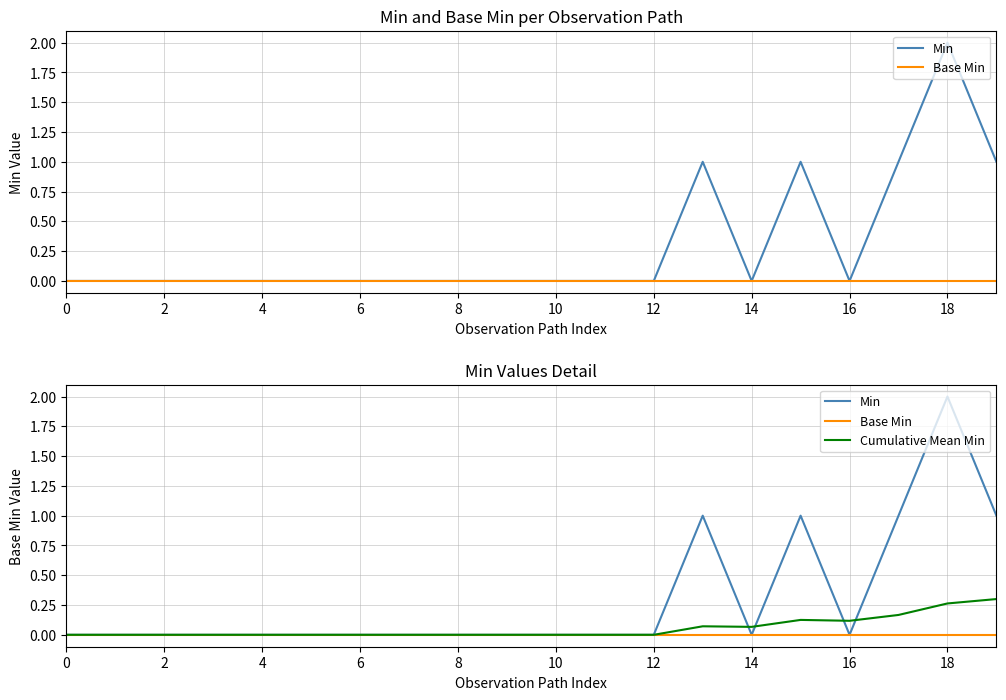

At how many categories does at least one series exceed 0?

7